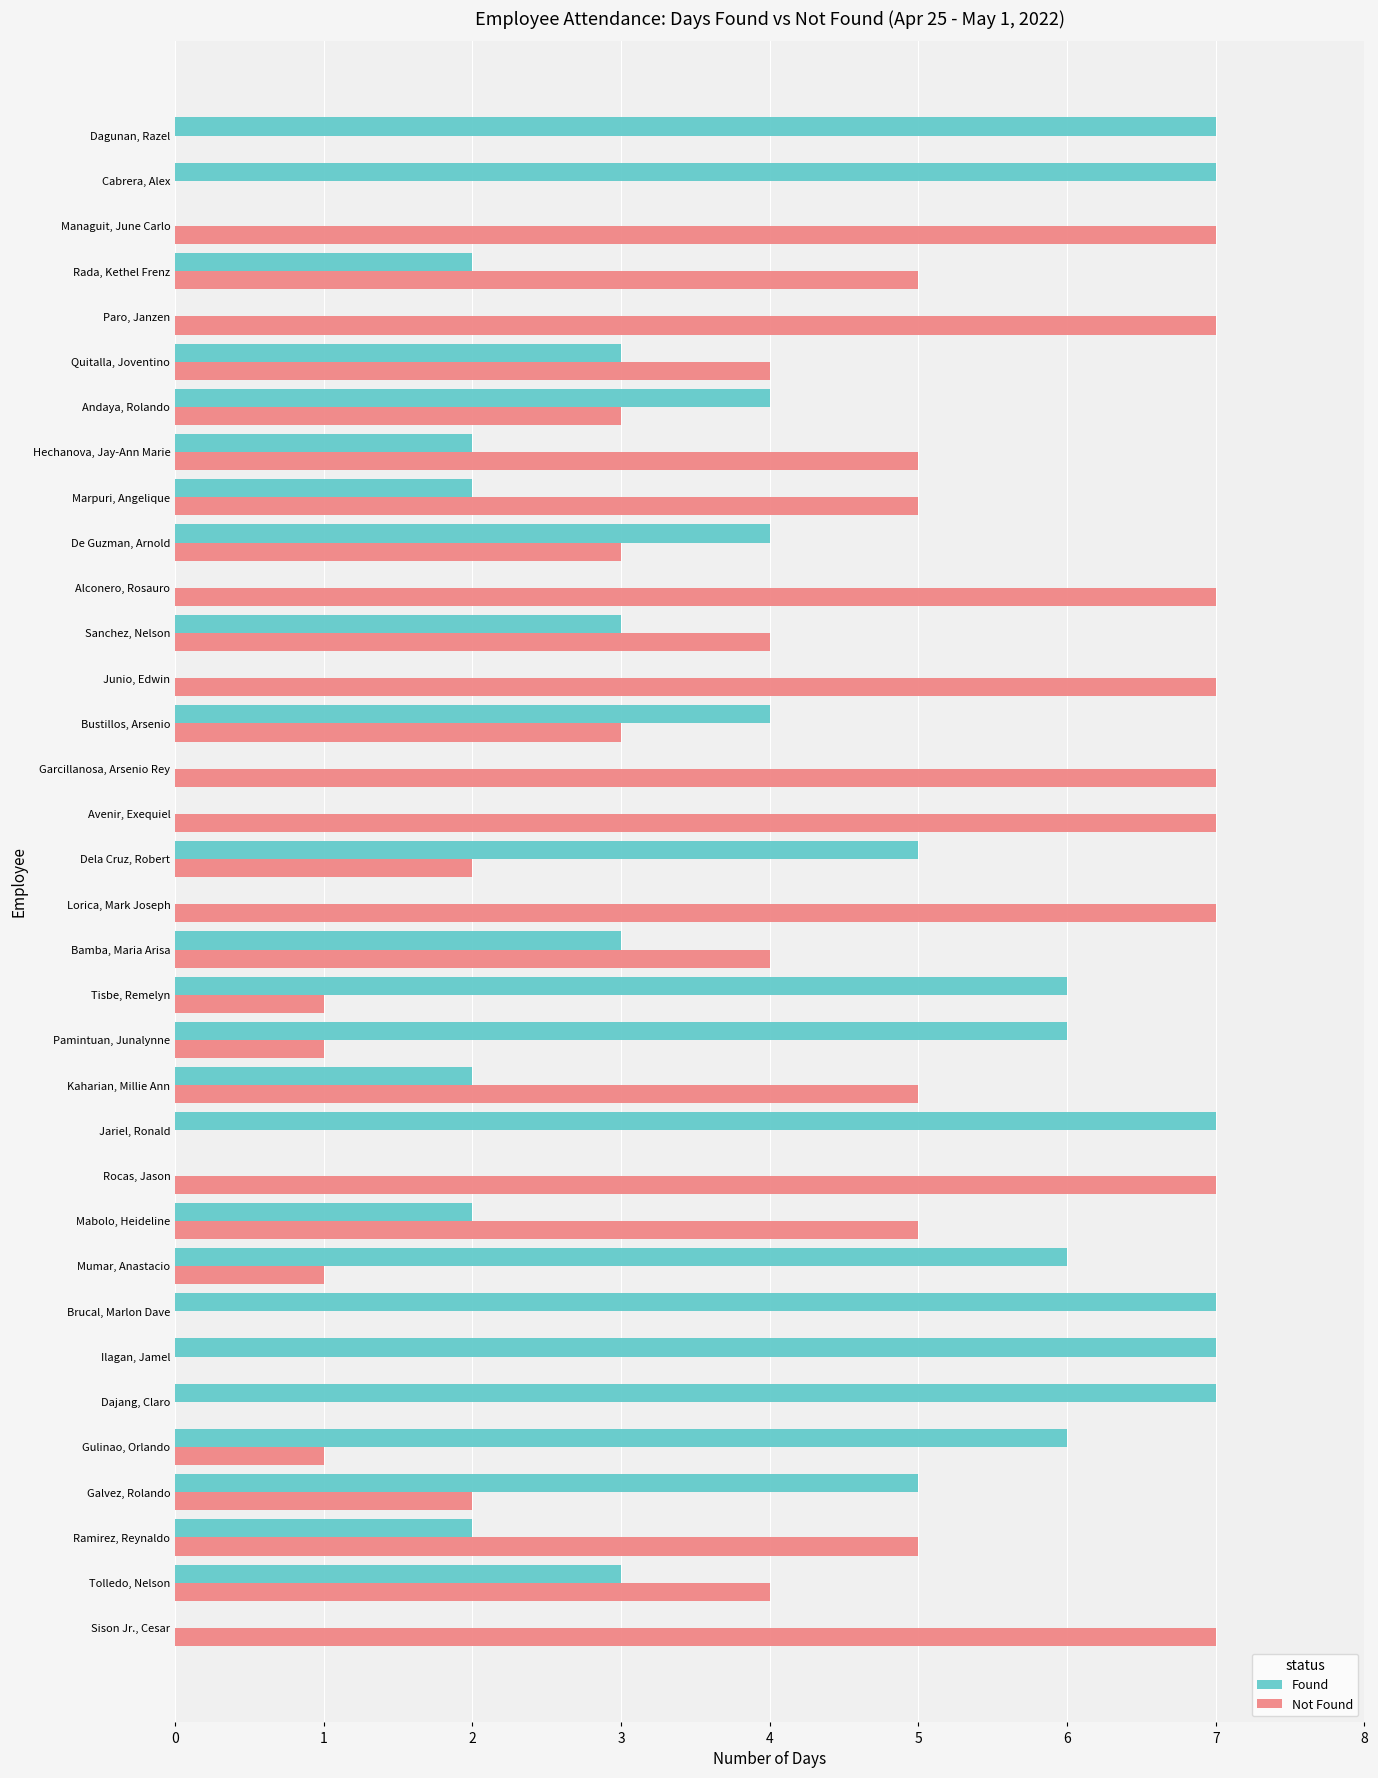

What is the maximum value shown in the chart?

7